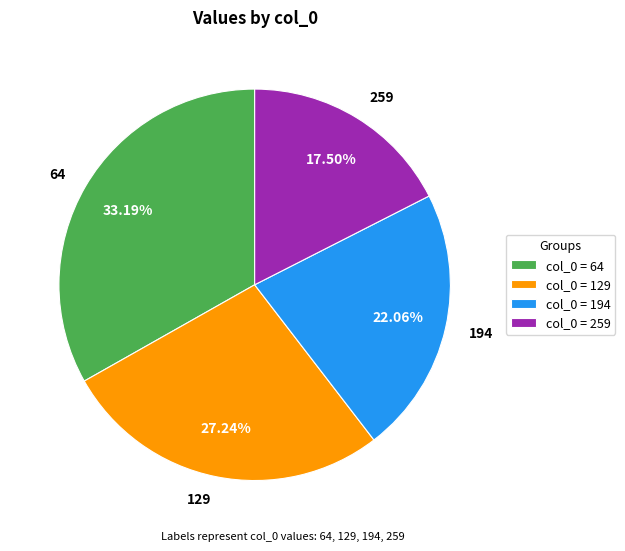

The 64 slice represents 47% of the pie. True or false?

False